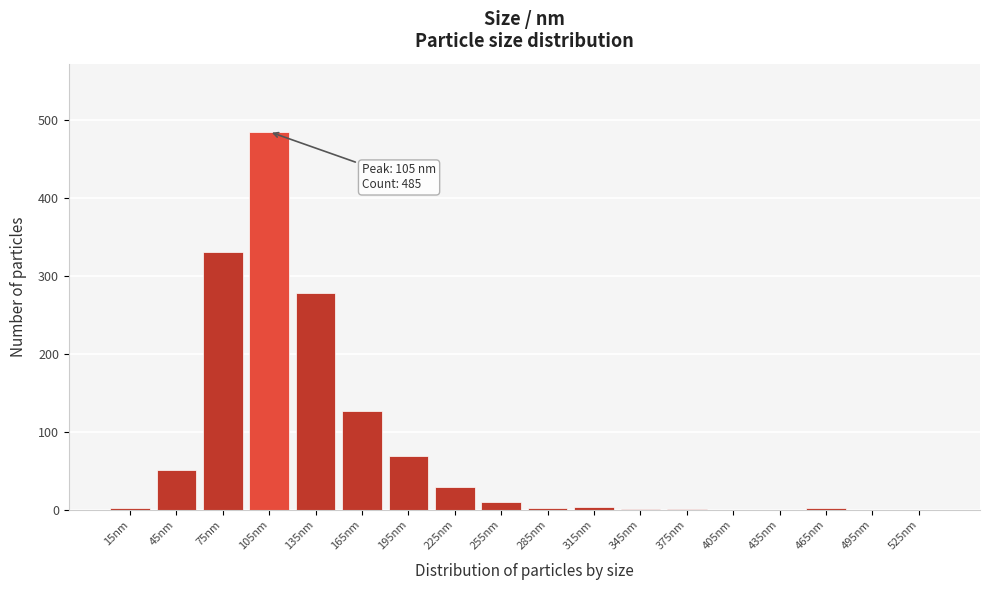

What is the sum of all values?

1394